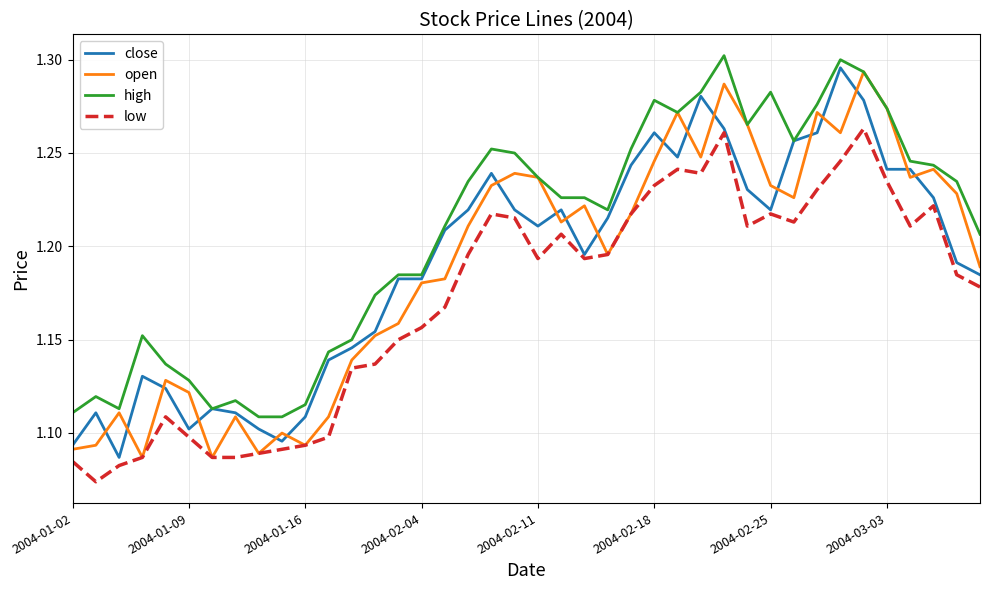

True or false: low and high intersect in this chart.

False